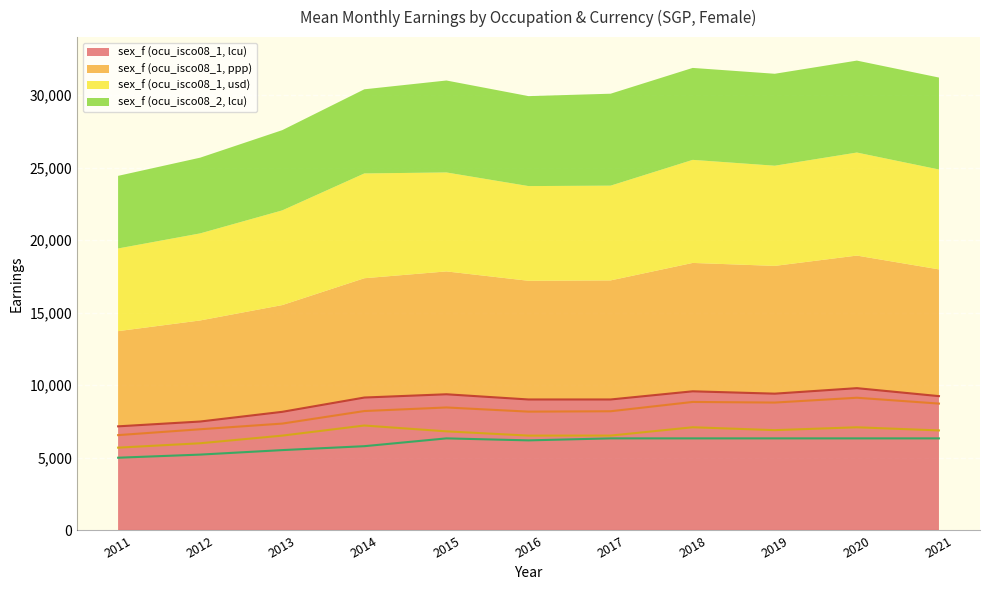

Is the value of sex_f (ocu_isco08_1, lcu) at 2017 greater than the value of sex_f (ocu_isco08_1, ppp) at 2021?

Yes